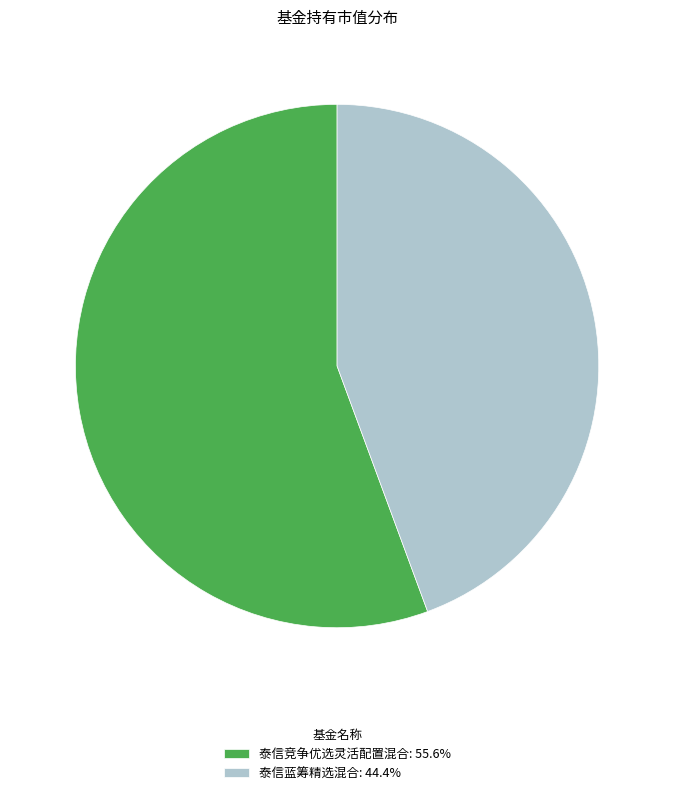

What is the majority slice?

泰信竞争优选灵活配置混合